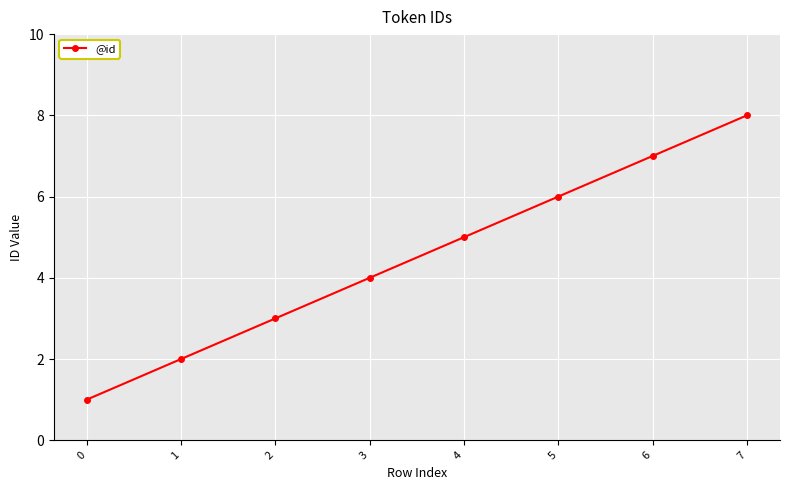

What is the ratio of the value at 2 to the value at 7?

0.4